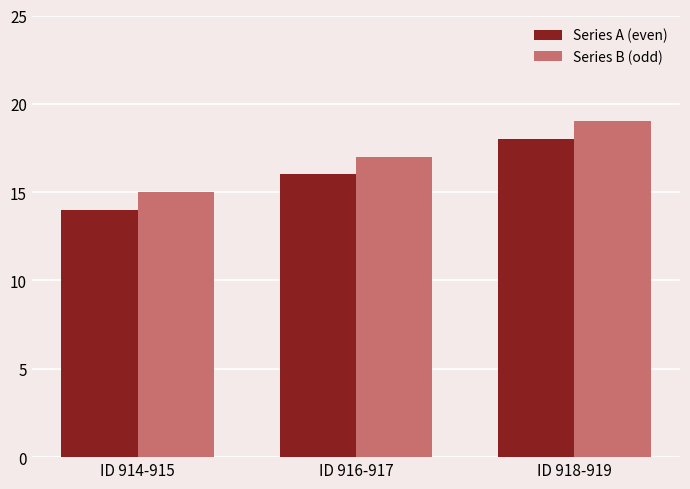

How many groups of bars are there?

3